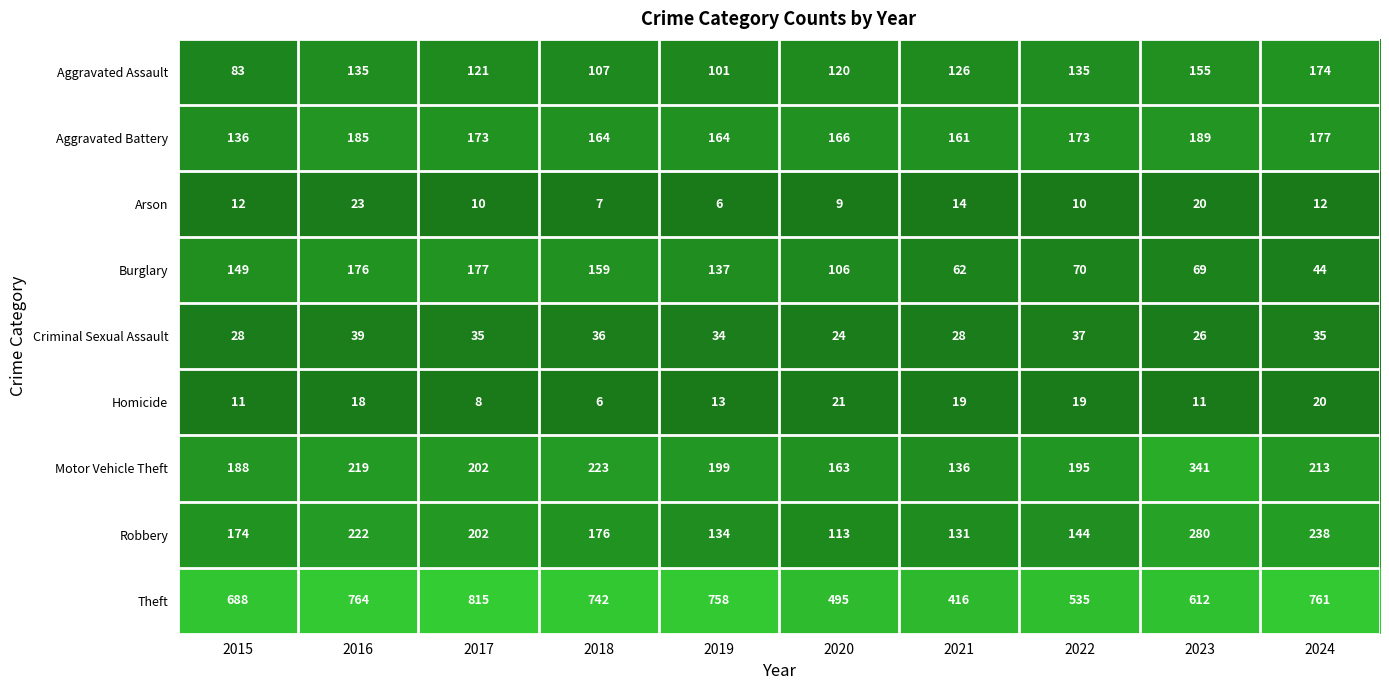

How many categories are shown in the chart?

10